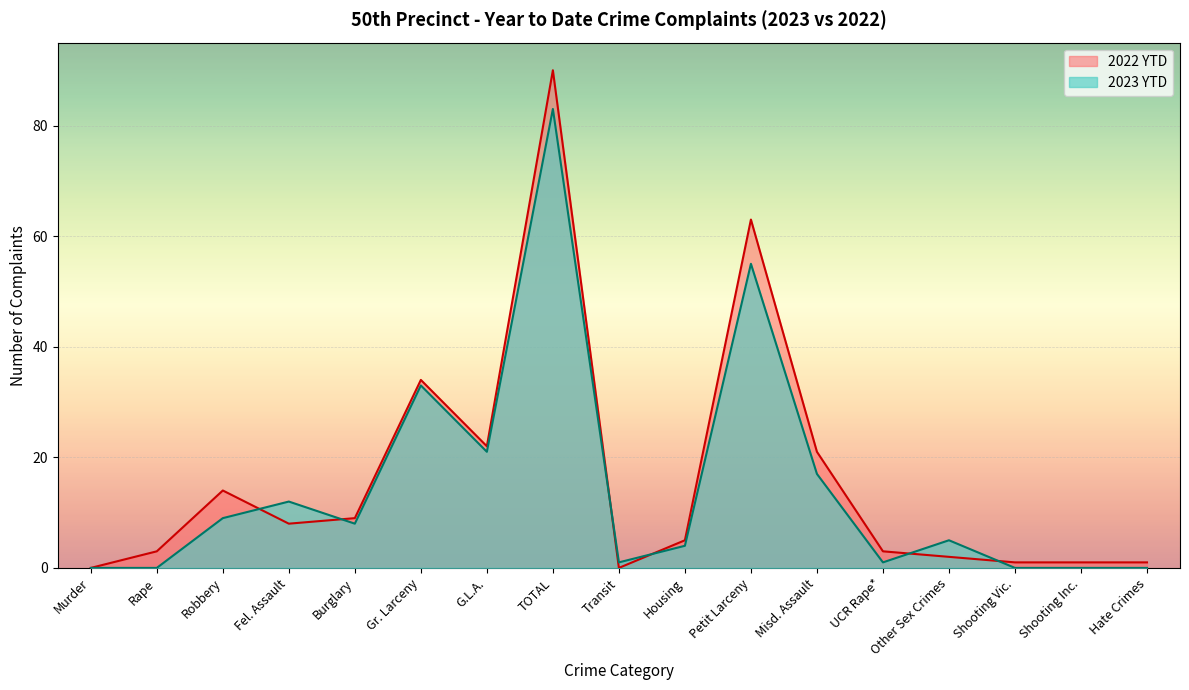

Rank the series at Transit from lowest to highest value.

2022 YTD, 2023 YTD